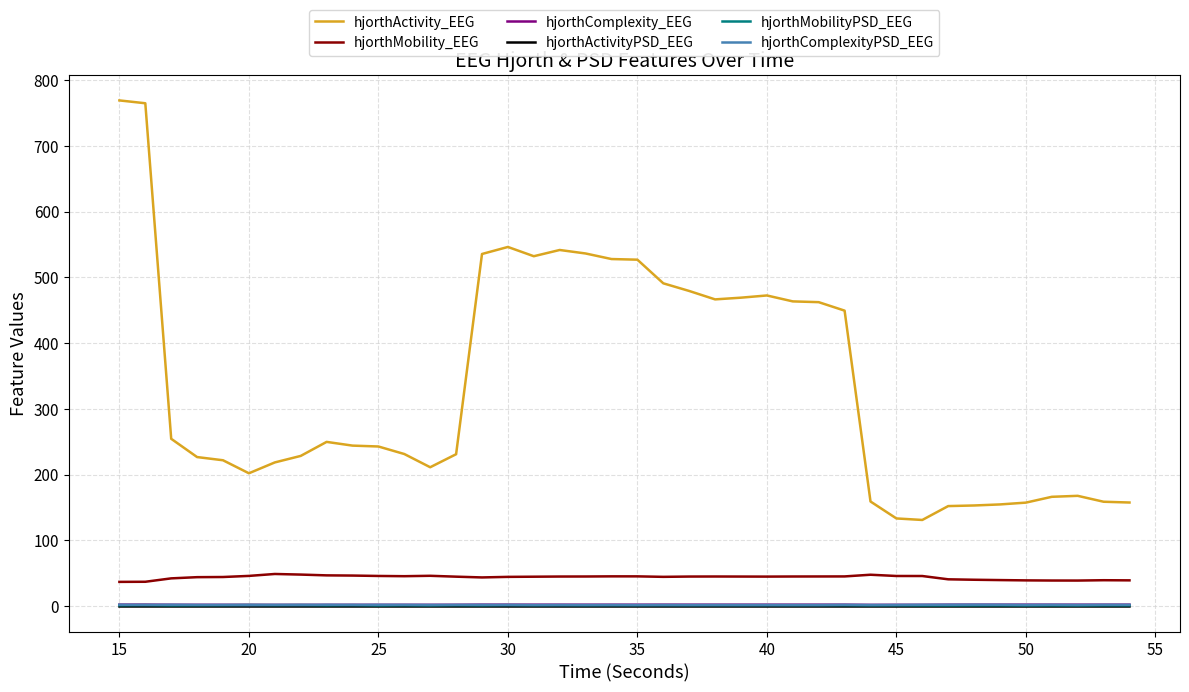

Which series has the largest total across all categories?

hjorthActivity_EEG